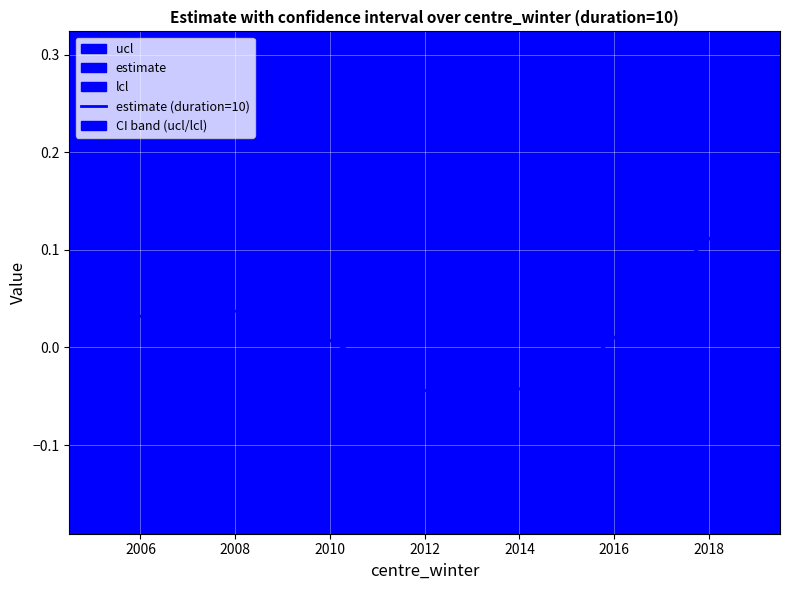

True or false: the data shows 0.0 at 12.

False